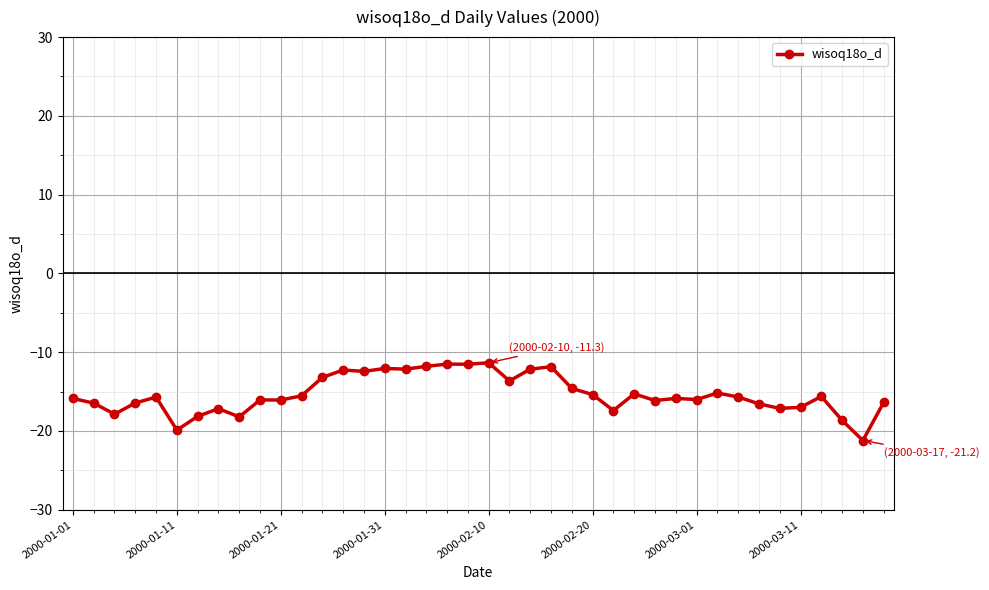

What is the minimum value shown in the chart?

-21.2